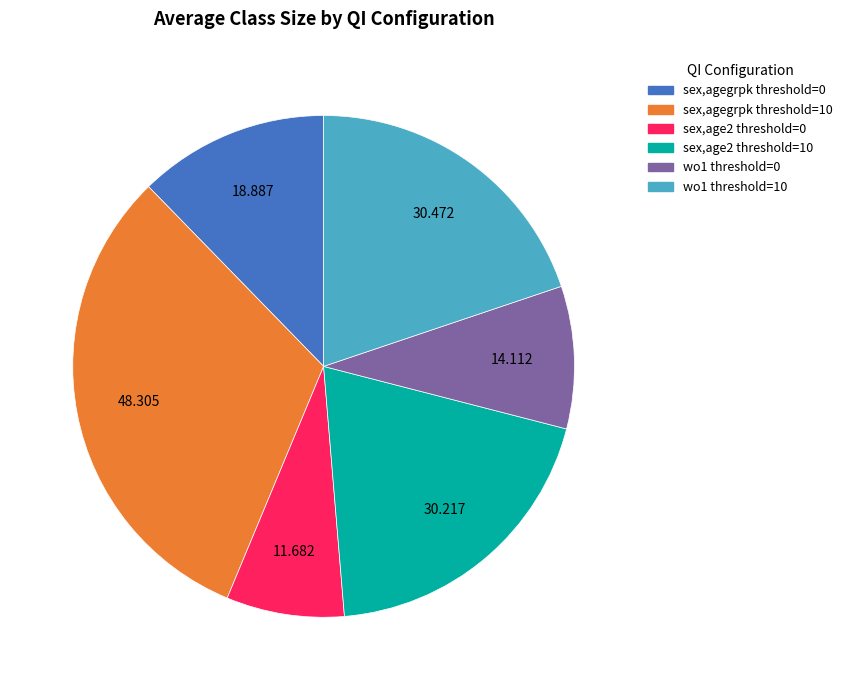

Is there any slice that represents more than half of the pie?

No